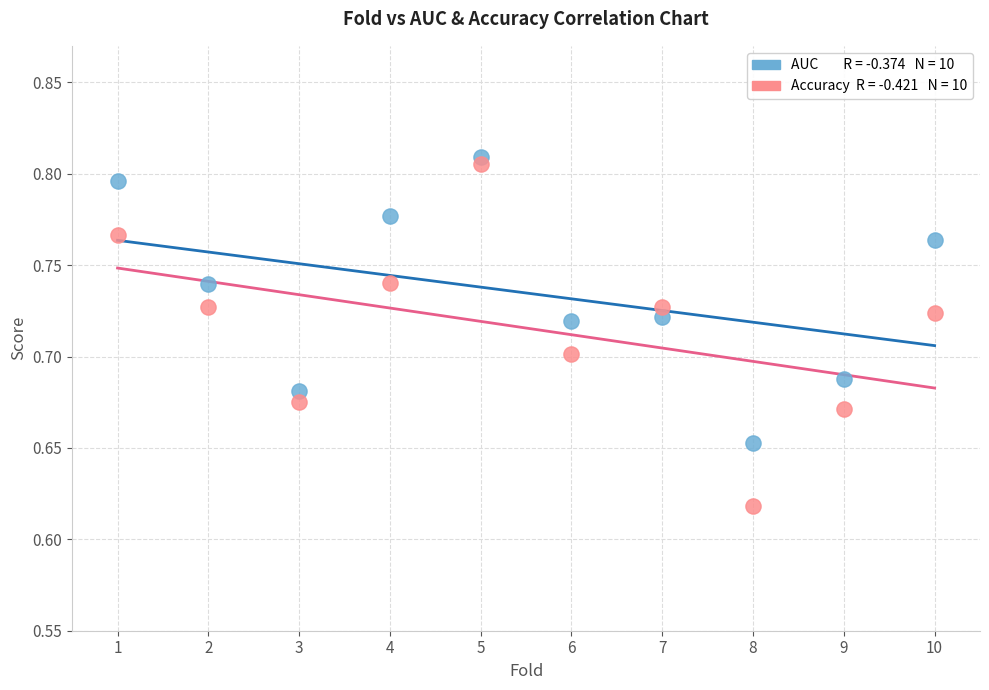

Across all data points, what is the range of X values (max minus min)?

9.0